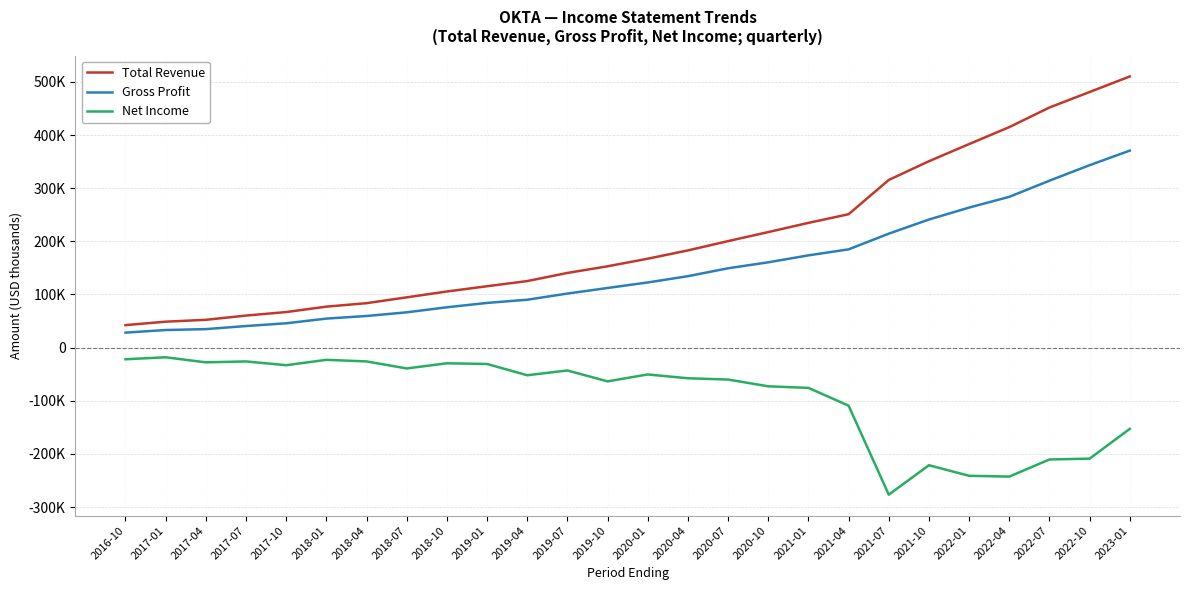

What are all the series names shown in the legend?

Total Revenue, Gross Profit, Net Income